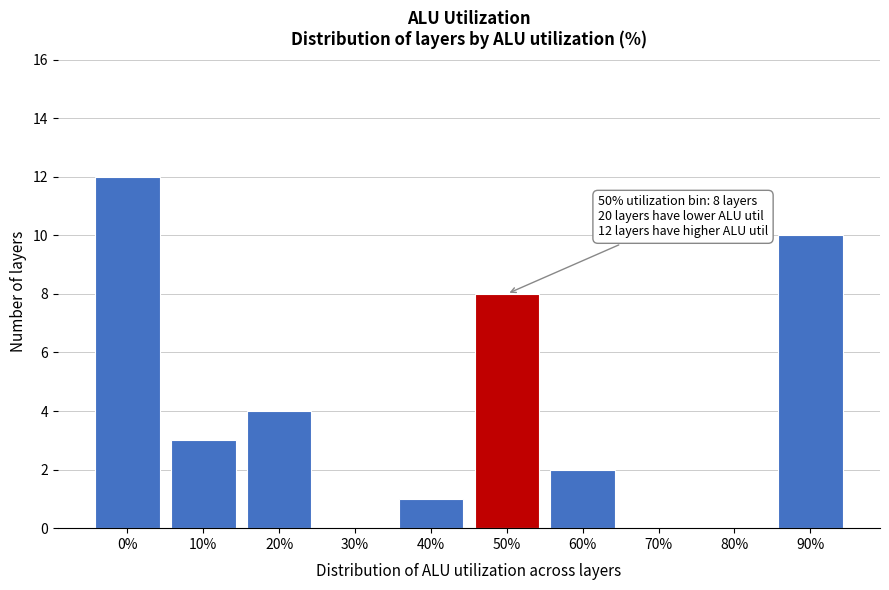

Reading left to right, transcribe all the data shown in this chart.

0%=12	10%=3	20%=4	30%=0	40%=1	50%=8	60%=2	70%=0	80%=0	90%=10